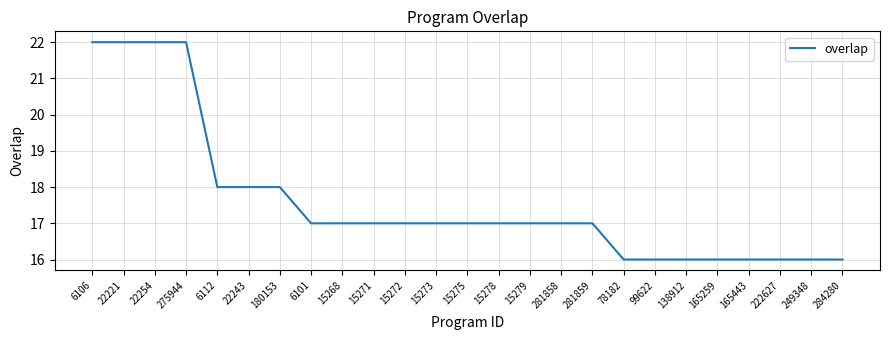

Is it true that the value at 15273 is 25?

False